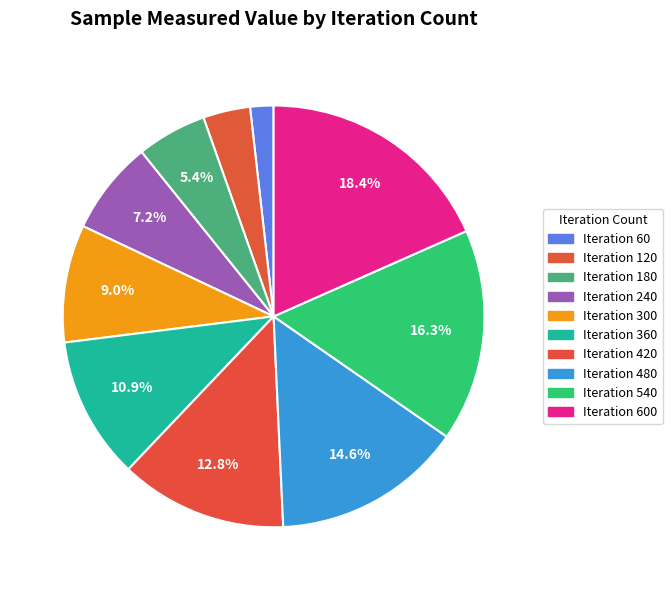

How many segments does this pie chart have?

10